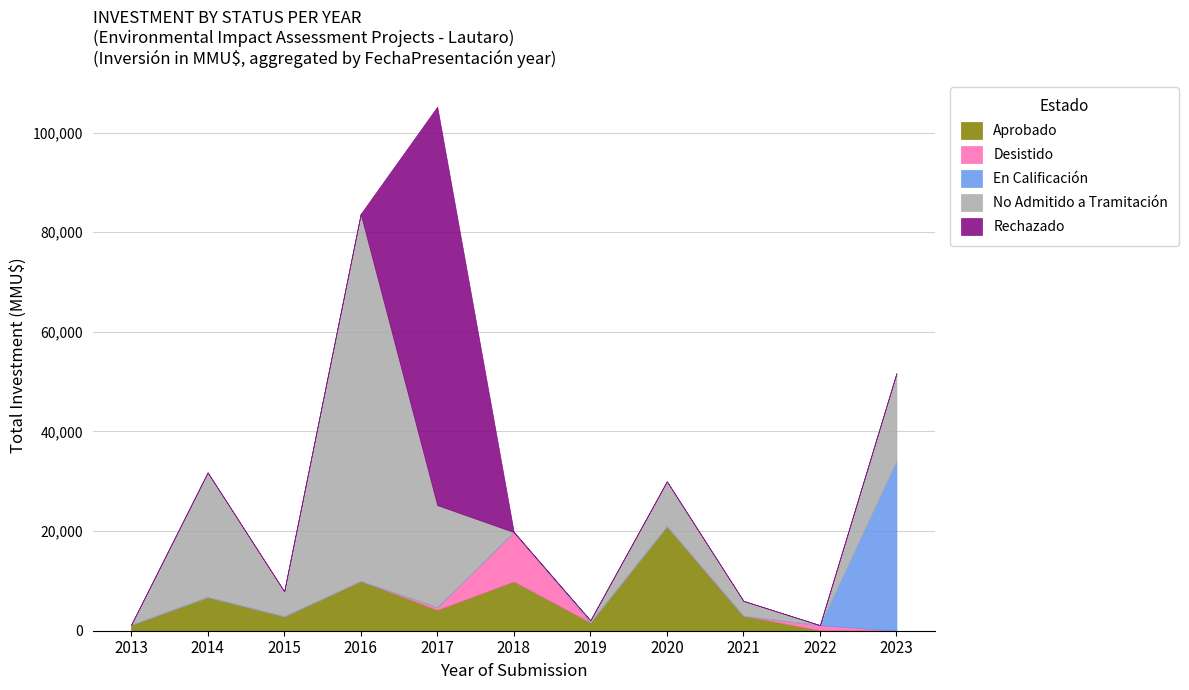

True or false: En Calificación and No Admitido a Tramitación intersect in this chart.

False